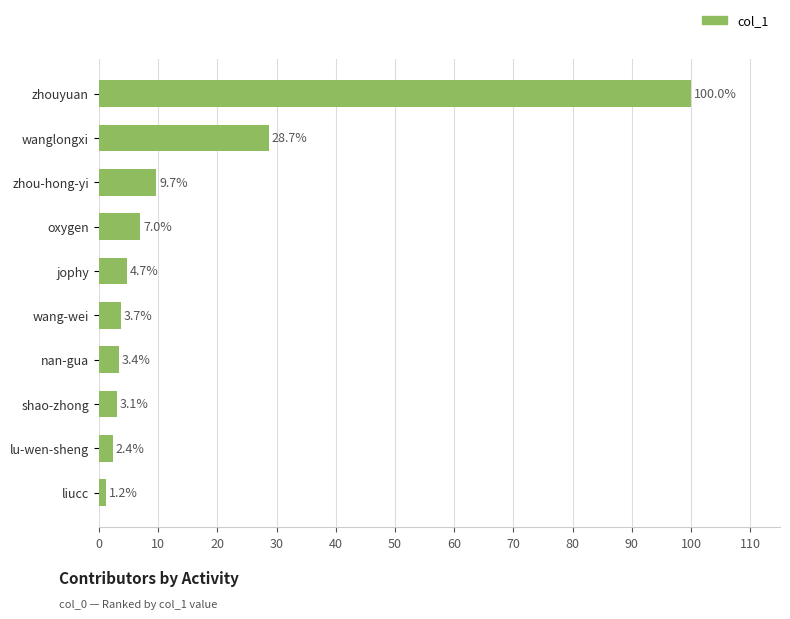

What is the average value?

16.4